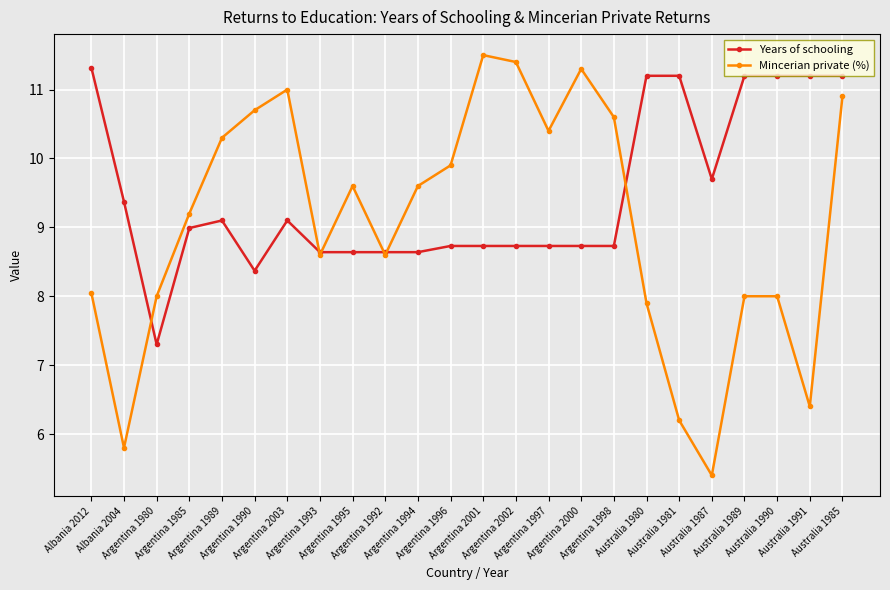

Which series has the largest total across all categories?

Years of schooling